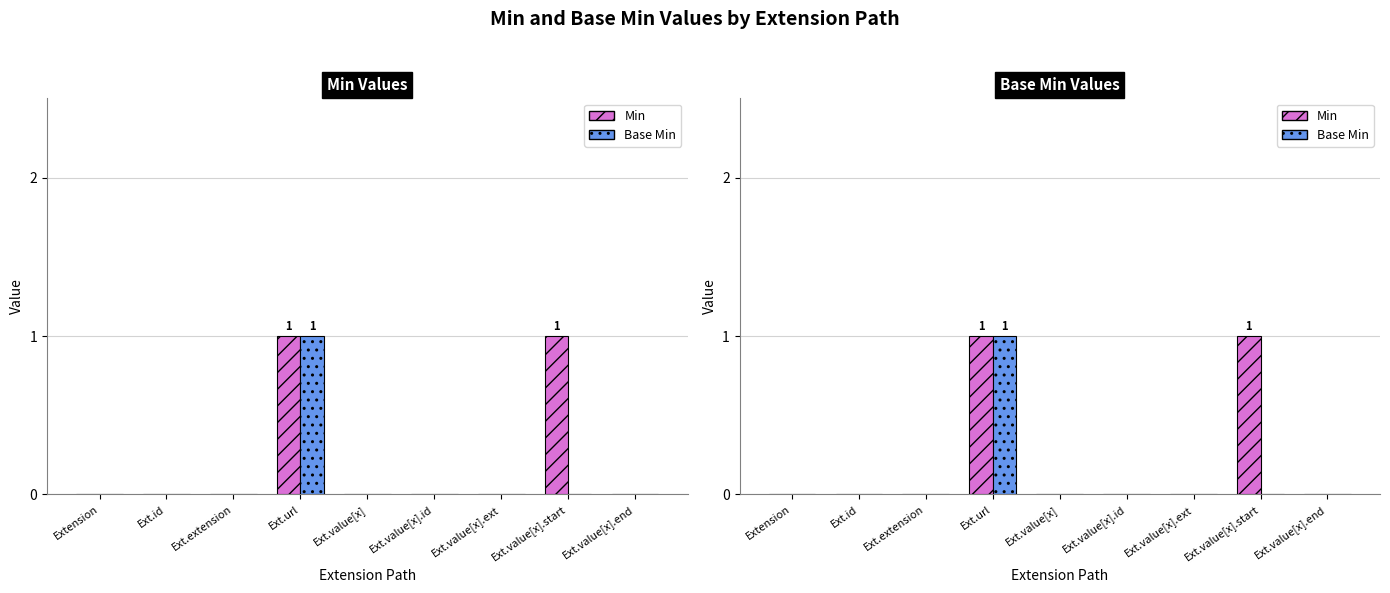

Are the bars horizontal?

No